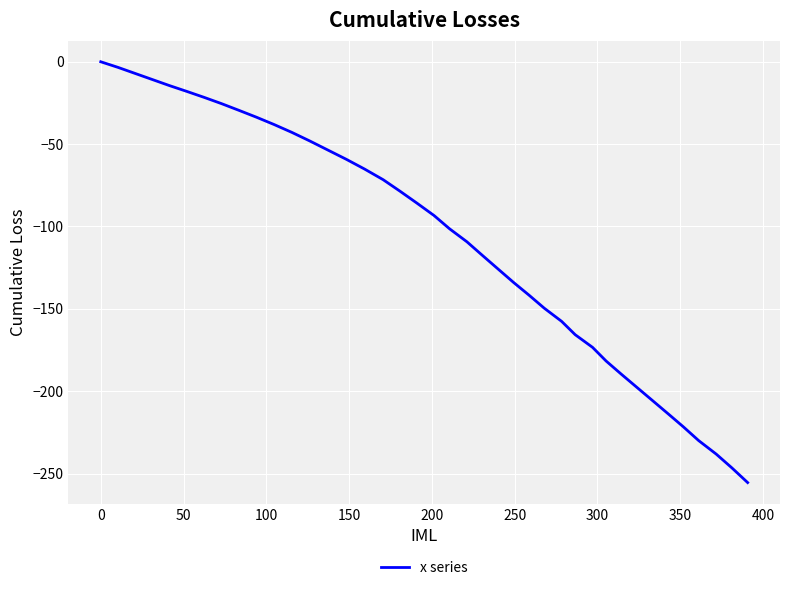

What is the minimum value shown in the chart?

-255.5